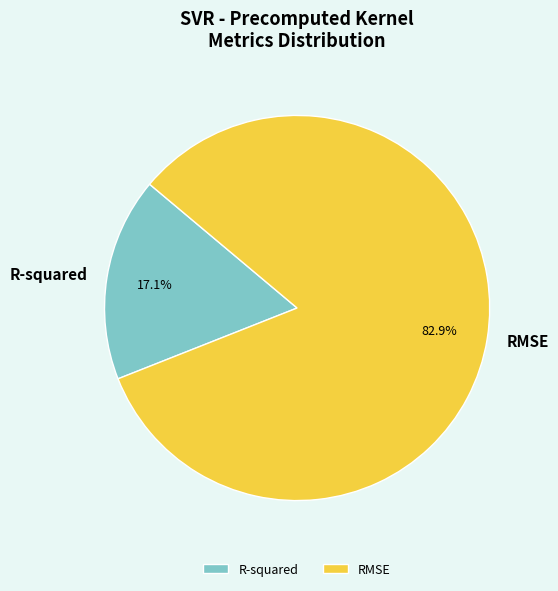

To the nearest percent, what percentage of the pie is RMSE?

83%